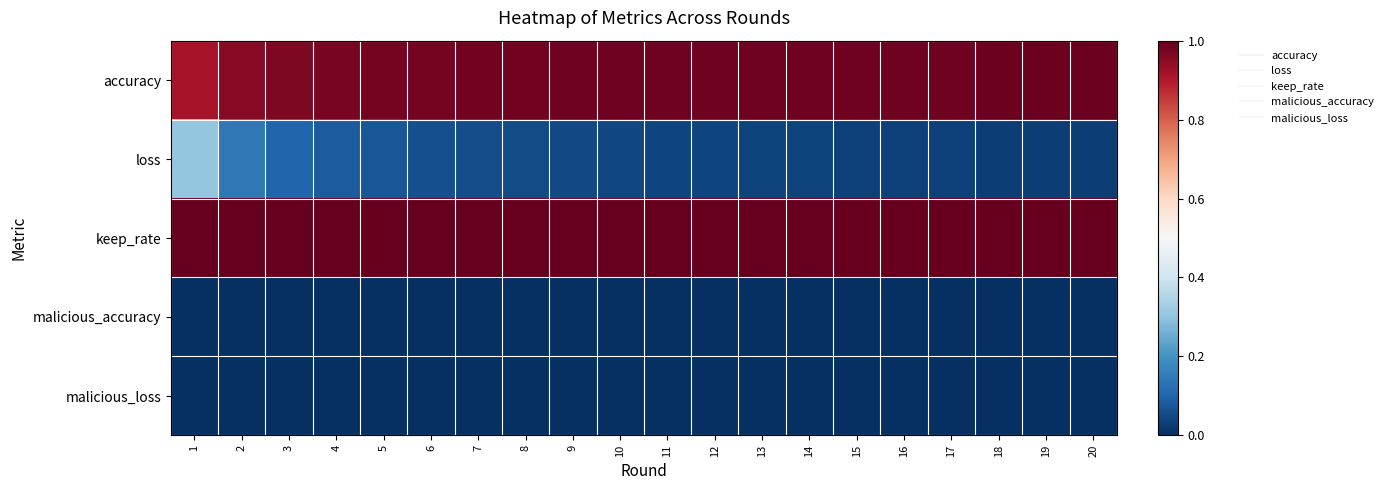

Reading left to right, extract all data points from this chart.

accuracy: 1=0.9	2=1.0	3=1.0	4=1.0	5=1.0	6=1.0	7=1.0	8=1.0	9=1.0	10=1.0	11=1.0	12=1.0	13=1.0	14=1.0	15=1.0	16=1.0	17=1.0	18=1.0	19=1.0	20=1.0
loss: 1=0.3	2=0.1	3=0.1	4=0.1	5=0.1	6=0.1	7=0.1	8=0.1	9=0.0	10=0.0	11=0.0	12=0.0	13=0.0	14=0.0	15=0.0	16=0.0	17=0.0	18=0.0	19=0.0	20=0.0
keep_rate: 1=1.0	2=1.0	3=1.0	4=1.0	5=1.0	6=1.0	7=1.0	8=1.0	9=1.0	10=1.0	11=1.0	12=1.0	13=1.0	14=1.0	15=1.0	16=1.0	17=1.0	18=1.0	19=1.0	20=1.0
malicious_accuracy: 1=0.0	2=0.0	3=0.0	4=0.0	5=0.0	6=0.0	7=0.0	8=0.0	9=0.0	10=0.0	11=0.0	12=0.0	13=0.0	14=0.0	15=0.0	16=0.0	17=0.0	18=0.0	19=0.0	20=0.0
malicious_loss: 1=0.0	2=0.0	3=0.0	4=0.0	5=0.0	6=0.0	7=0.0	8=0.0	9=0.0	10=0.0	11=0.0	12=0.0	13=0.0	14=0.0	15=0.0	16=0.0	17=0.0	18=0.0	19=0.0	20=0.0